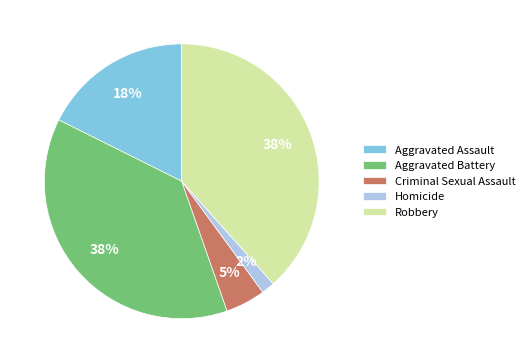

Which has a higher value, Homicide or Criminal Sexual Assault?

Criminal Sexual Assault